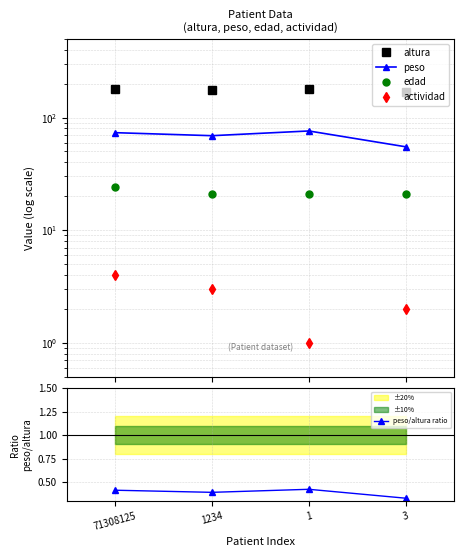

The peso/altura ratio series shows 0.2 at 3. True or false?

False